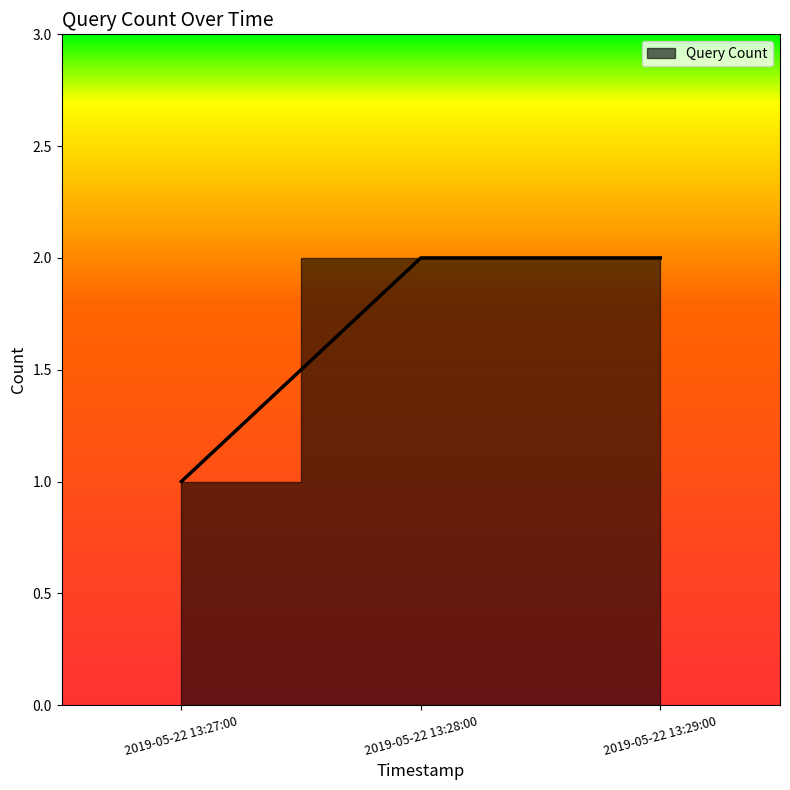

The chart shows a value of 1 at 2019-05-22 13:27:00. True or false?

True